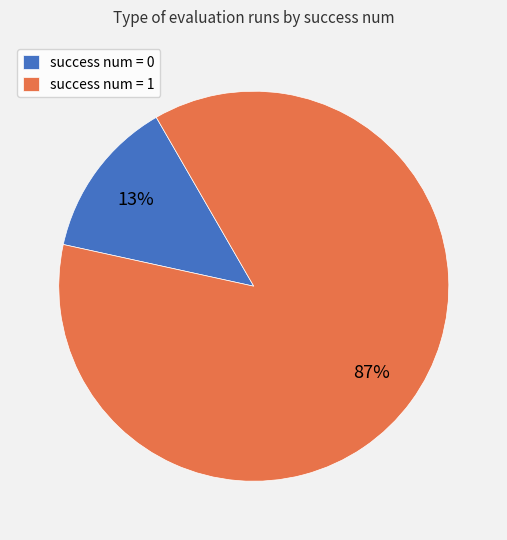

True or false: success num = 1 accounts for 87% of the total.

True